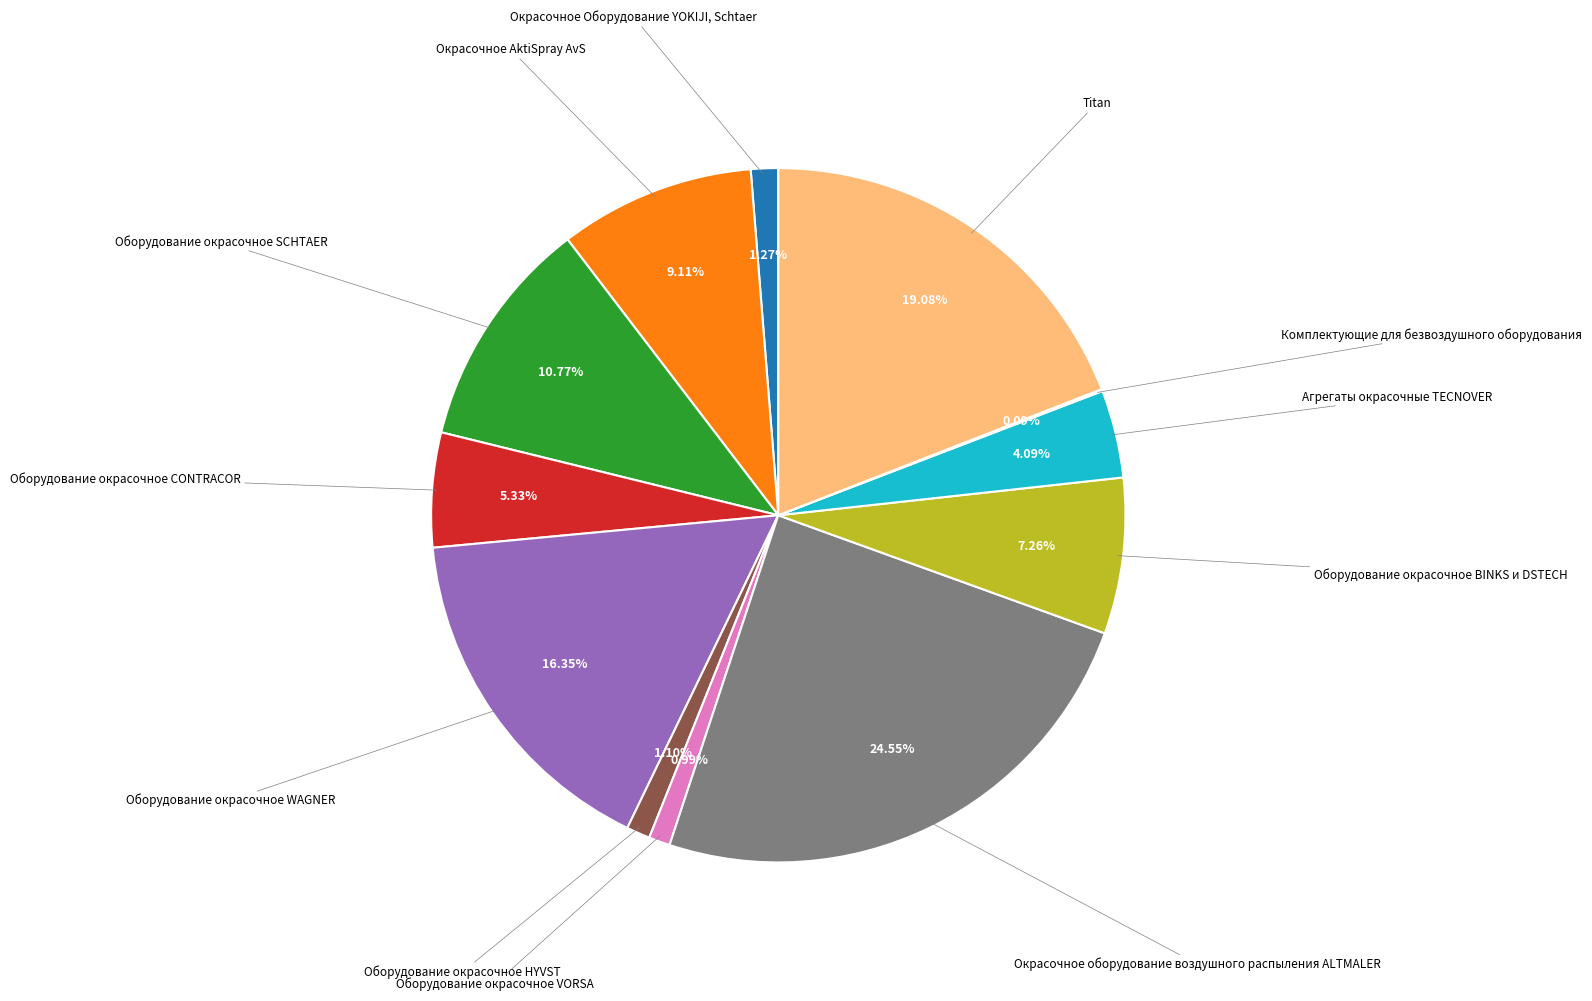

Is there a majority slice in this chart?

No